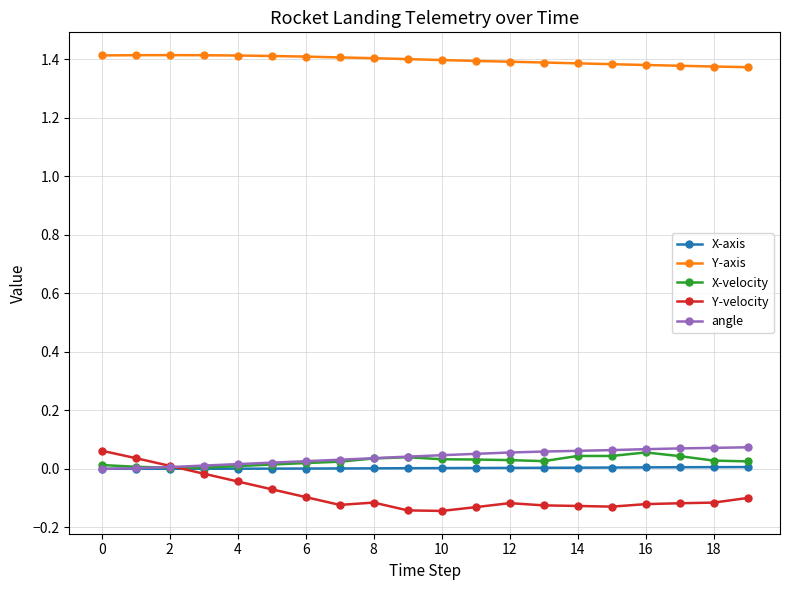

True or false: X-velocity has more than 0 points higher than both neighbors.

True